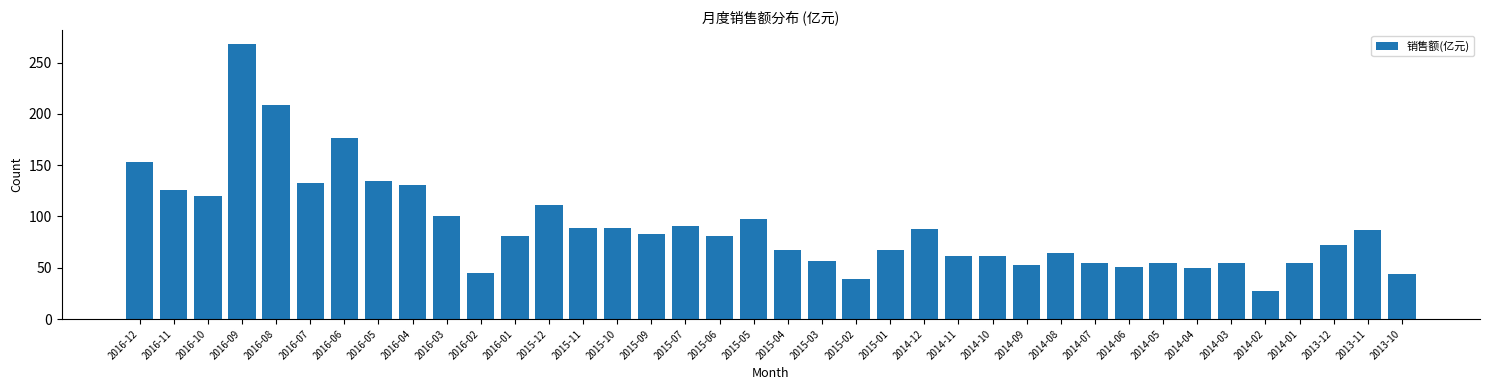

Is it true that the value at 2016-03 is 100.5?

True